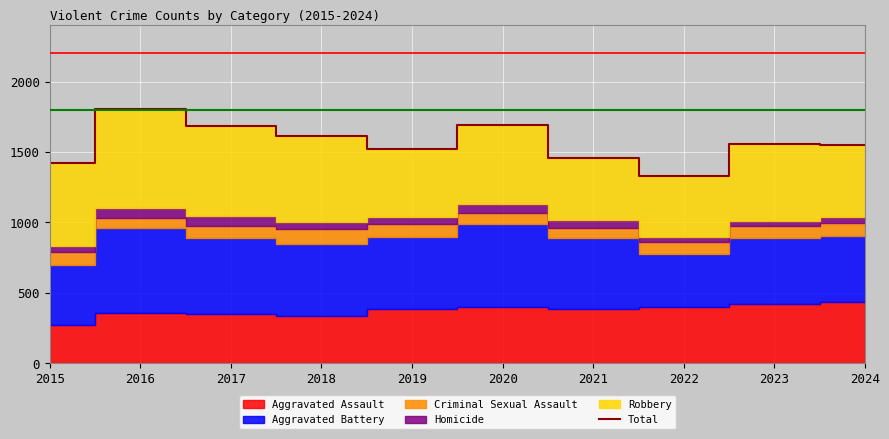

What is the change in value from 2020 to 2021?

-237